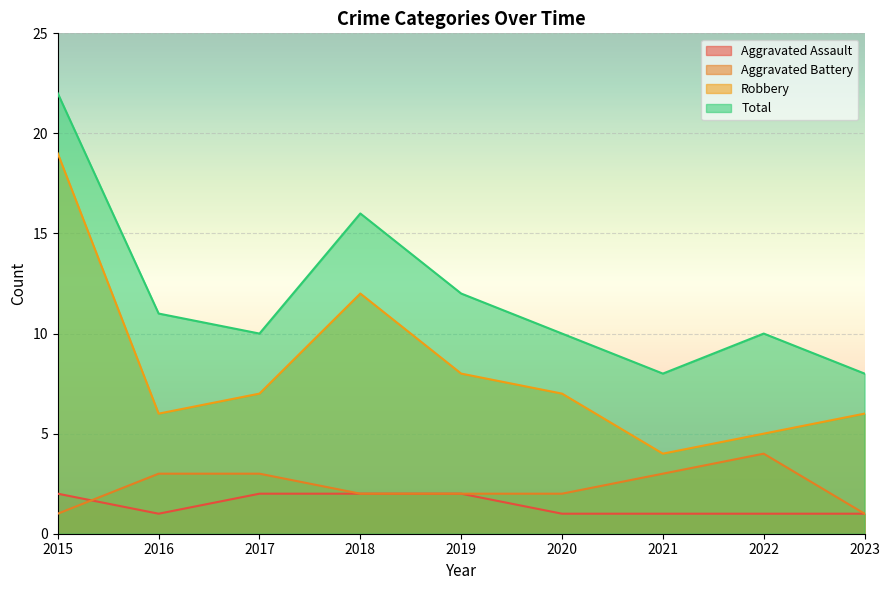

At which label is Aggravated Battery closest to 2?

2018